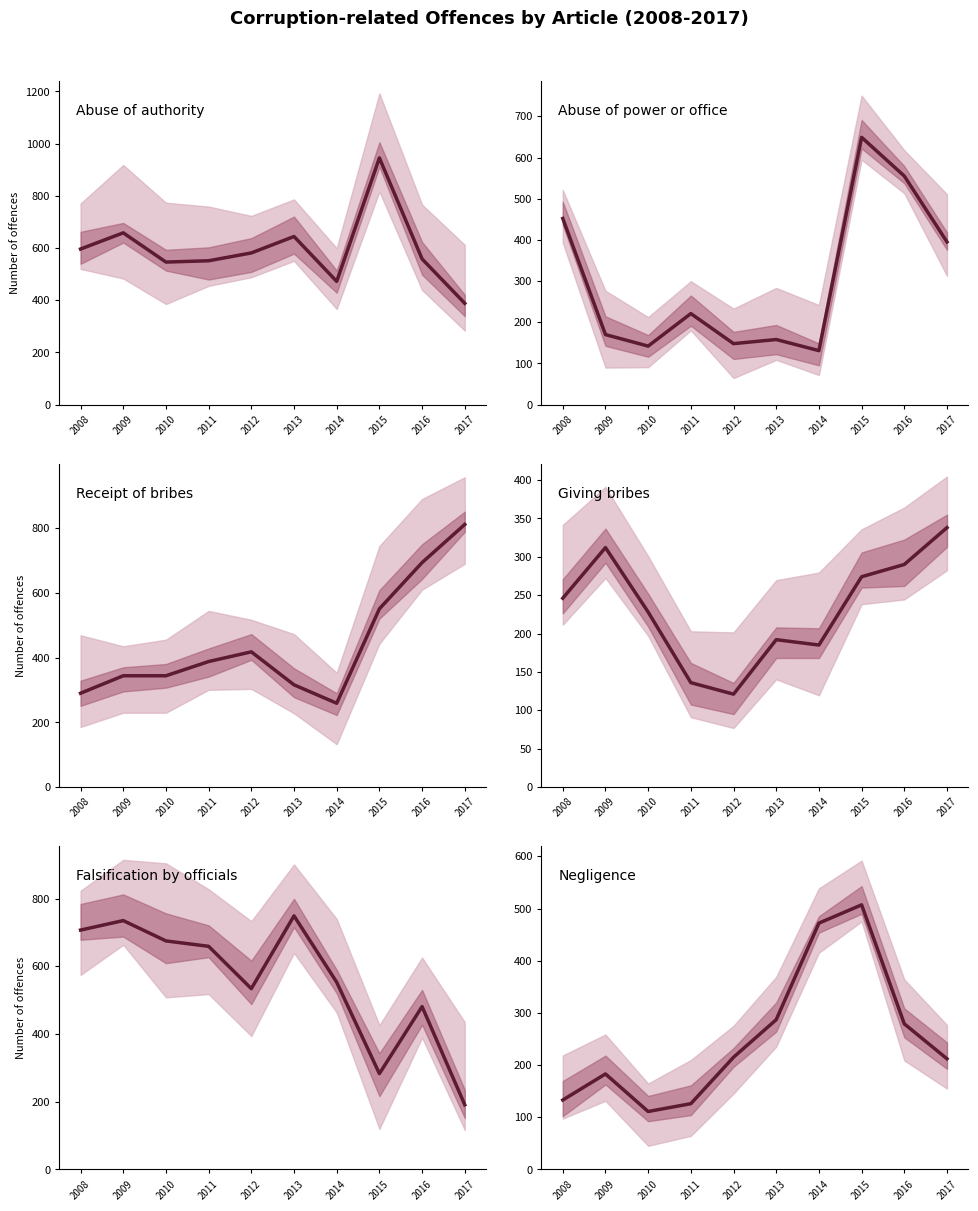

At which category does Abuse of power or office reach its first local peak?

2011